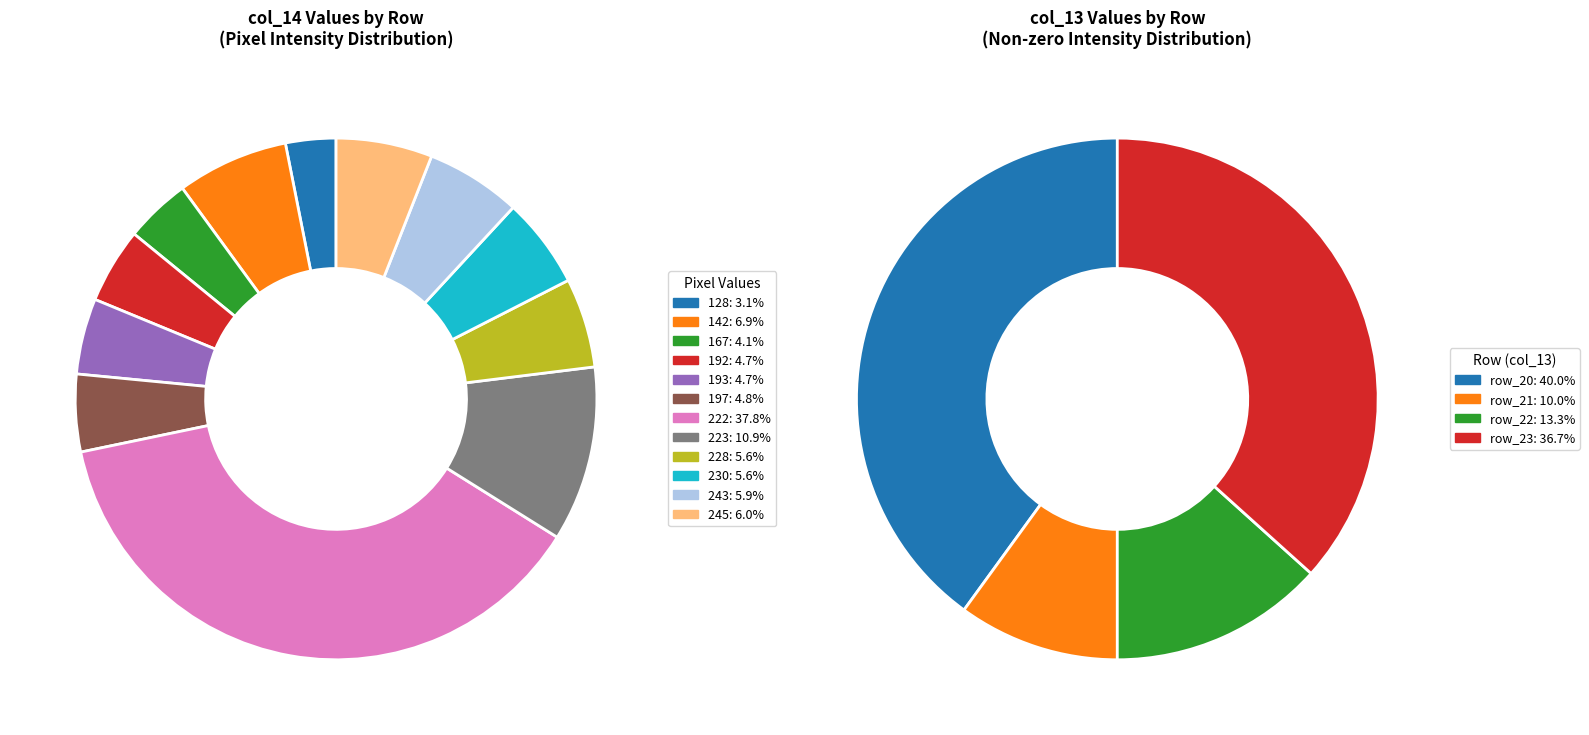

Is it true that row_18 is 0% of the pie?

True